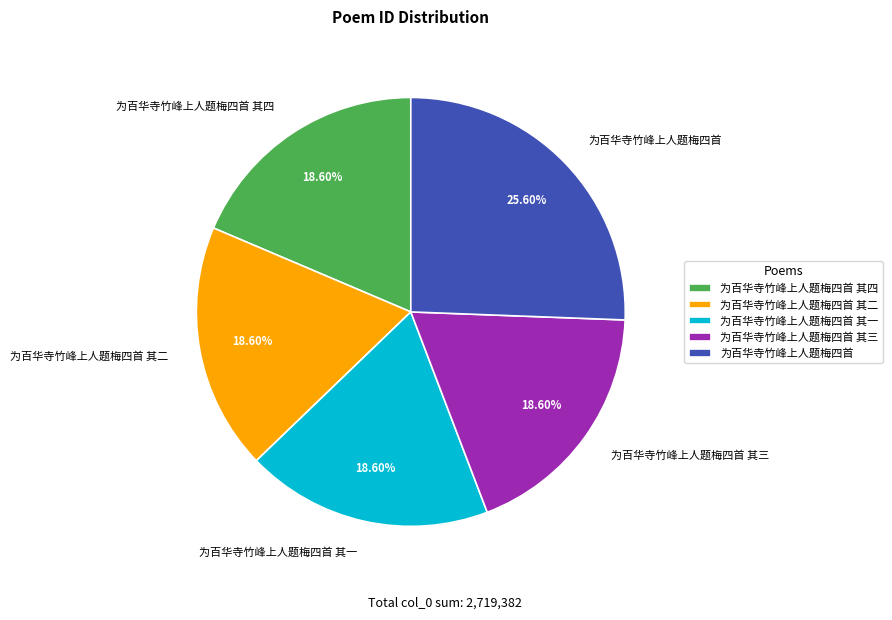

The 为百华寺竹峰上人题梅四首 其二 slice represents 33% of the pie. True or false?

False